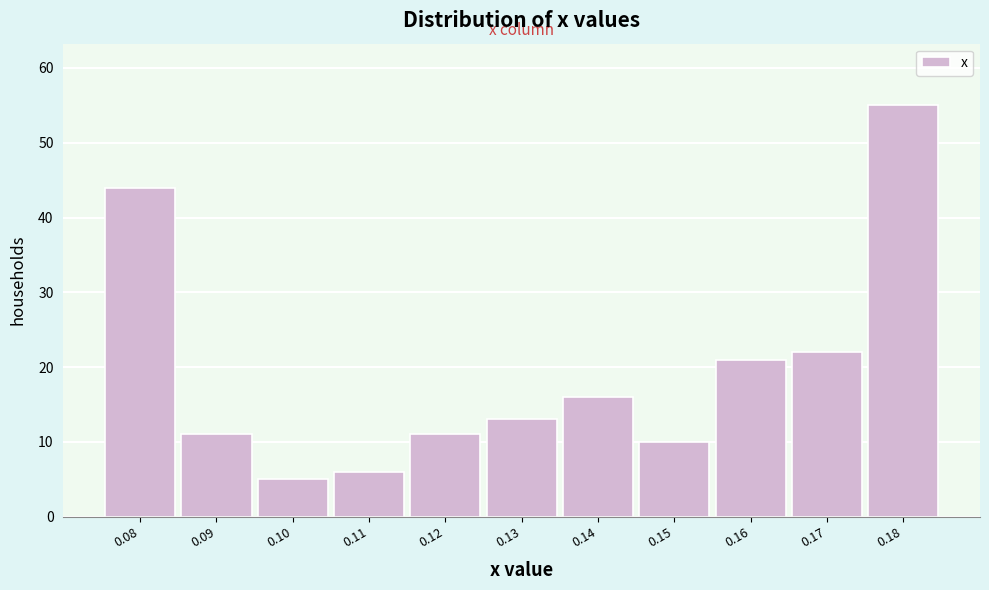

Reading right to left, transcribe all the data shown in this chart.

0.18=55	0.17=22	0.16=21	0.15=10	0.14=16	0.13=13	0.12=11	0.11=6	0.10=5	0.09=11	0.08=44